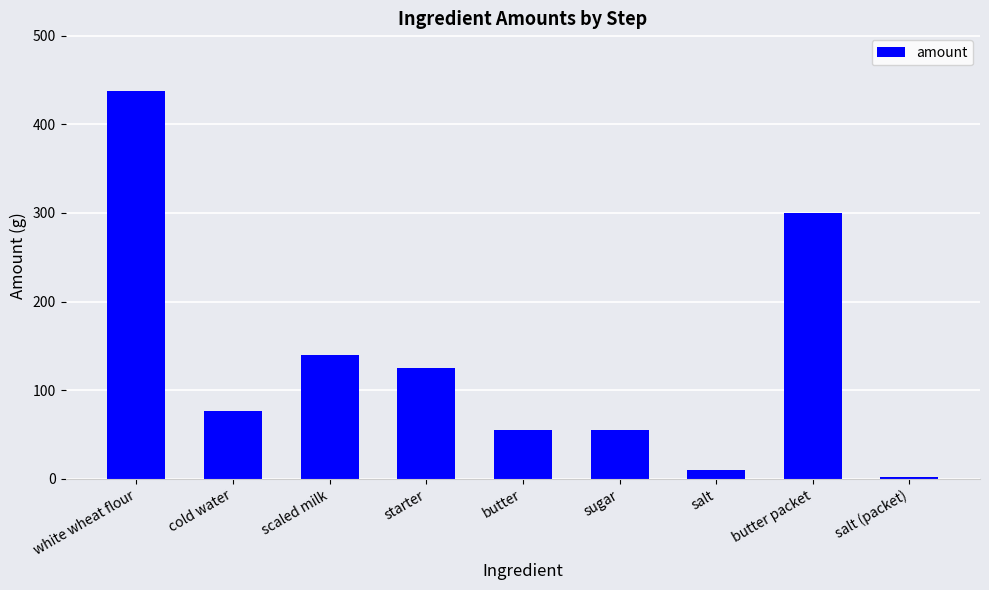

Are the bars horizontal?

No